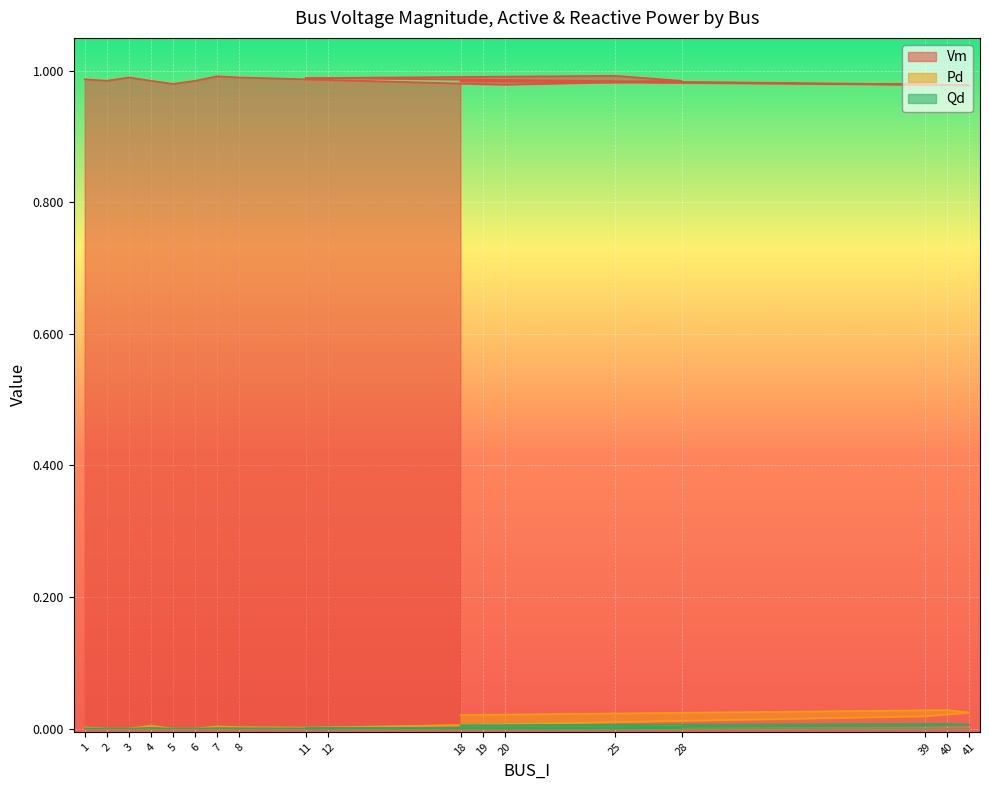

How many lines are shown in the chart?

3